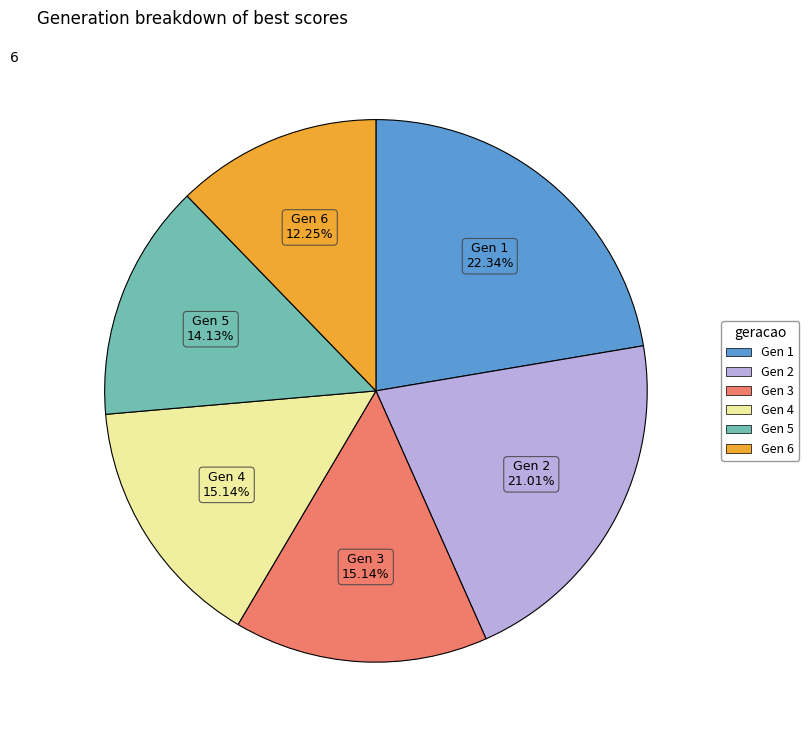

Is there a majority slice in this chart?

No